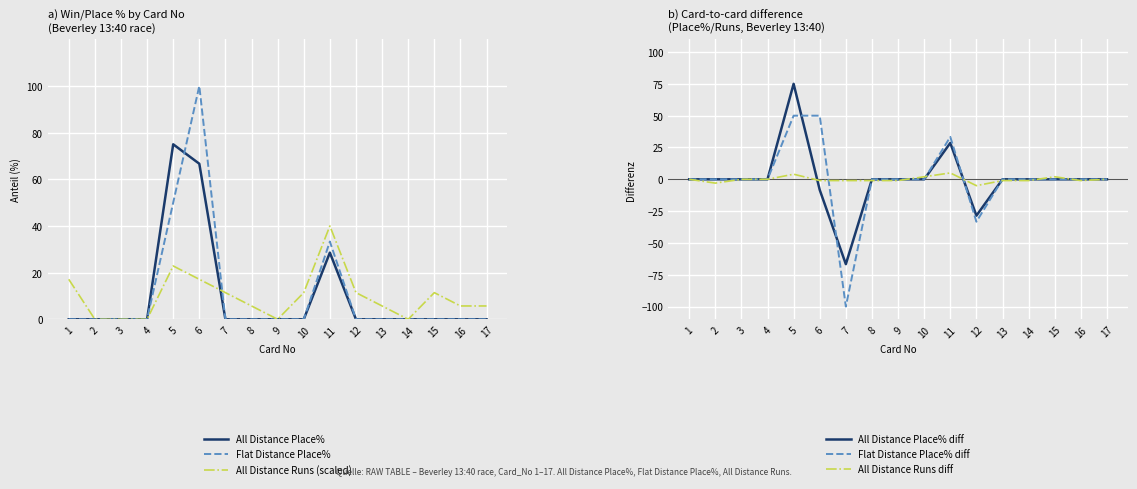

What is the difference between the Flat Distance Place% values at 3 and 11?

33.3